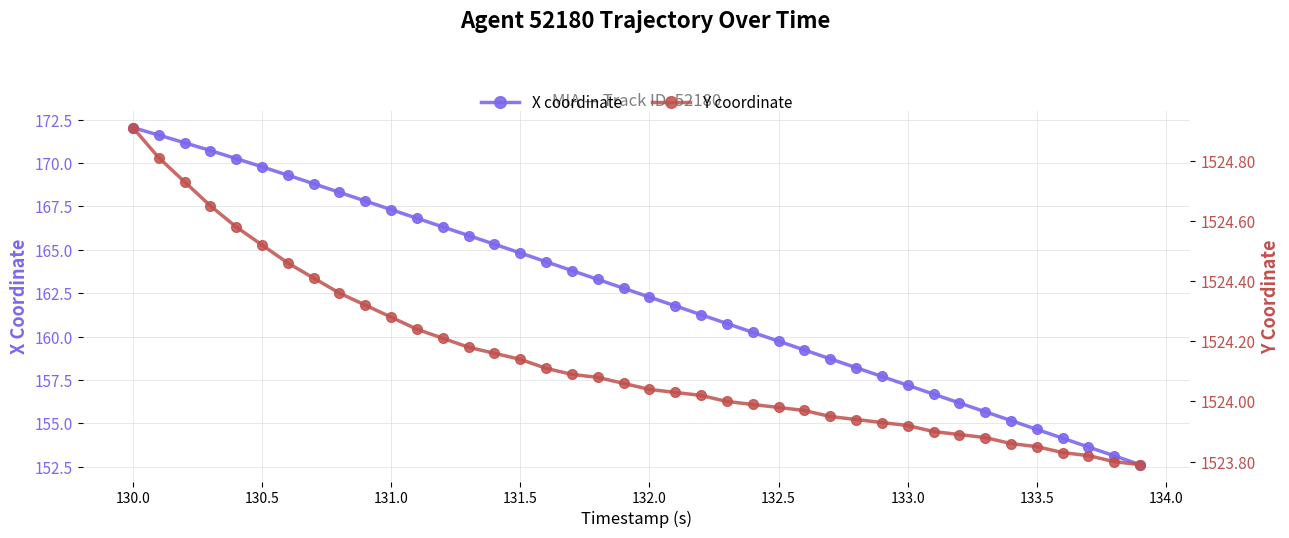

What is the lowest value of the X coordinate series?

152.6